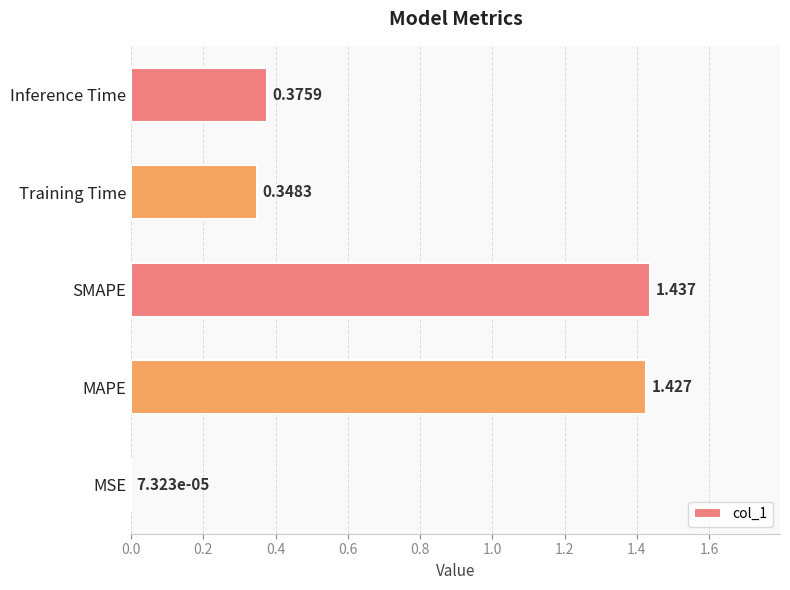

Which label corresponds to the largest value in the chart?

SMAPE